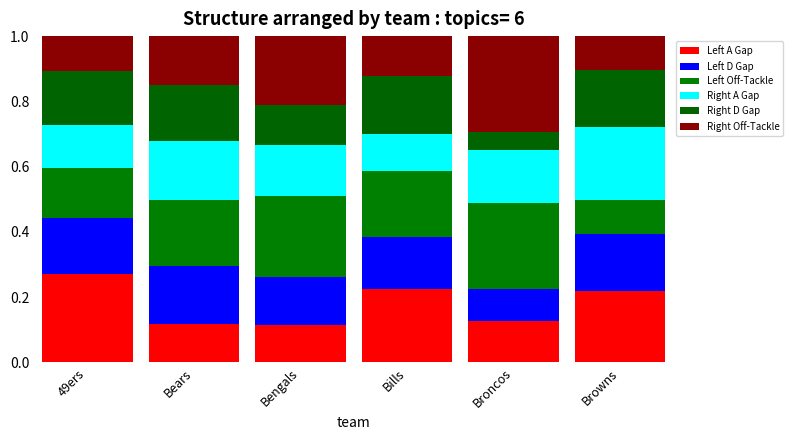

What are all the series names shown in the legend?

Left A Gap, Left D Gap, Left Off-Tackle, Right A Gap, Right D Gap, Right Off-Tackle